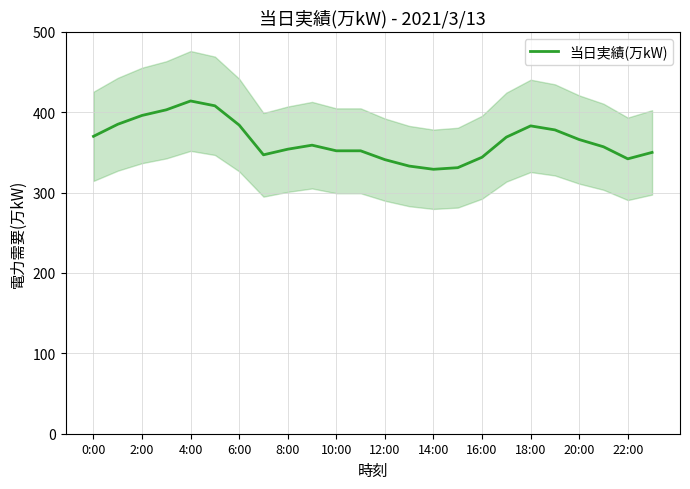

How many data points does each series have?

24